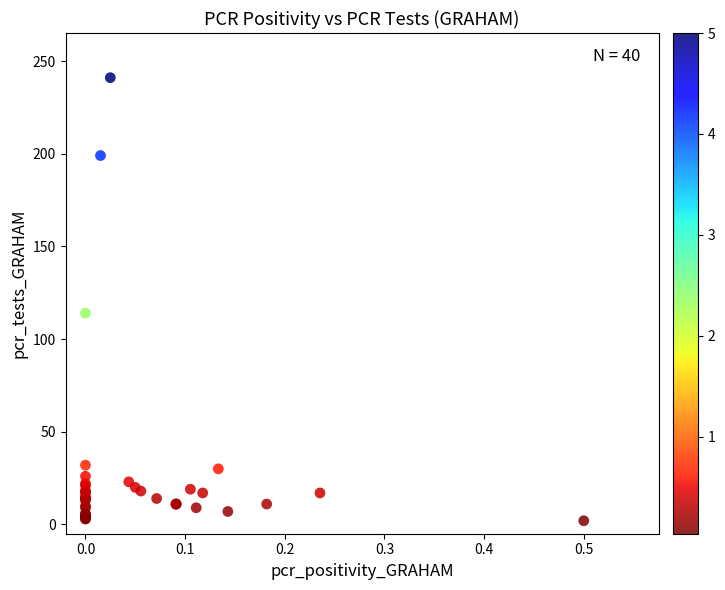

What Y value in the scatter plot is closest to 121?

114